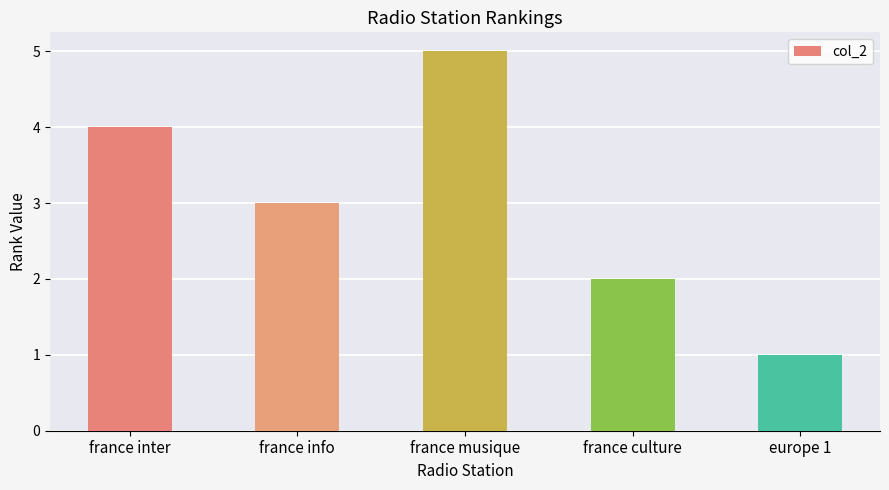

Rank the categories by value from lowest to highest.

europe 1, france culture, france info, france inter, france musique